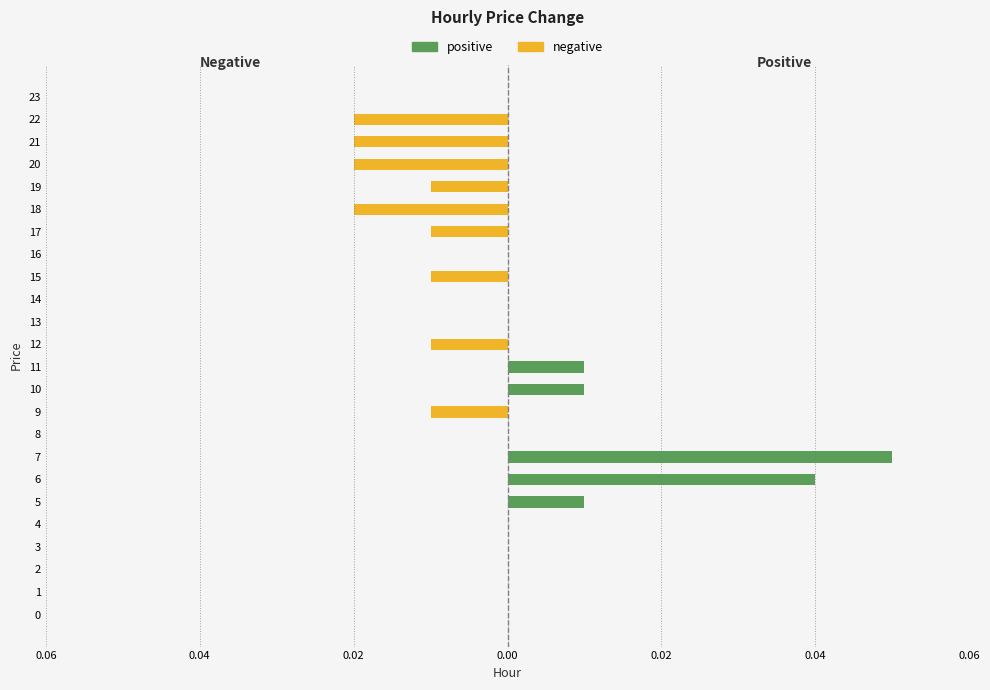

Between 8 and 16, which is larger?

8